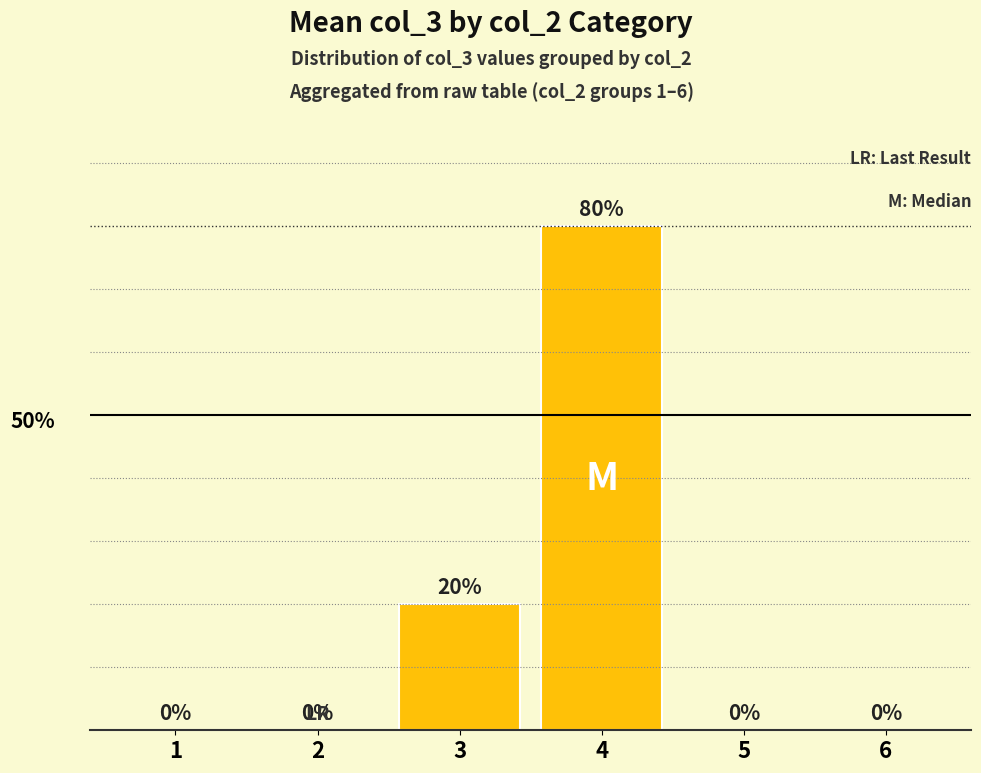

Rank the categories by value from highest to lowest.

4, 3, 1, 2, 5, 6